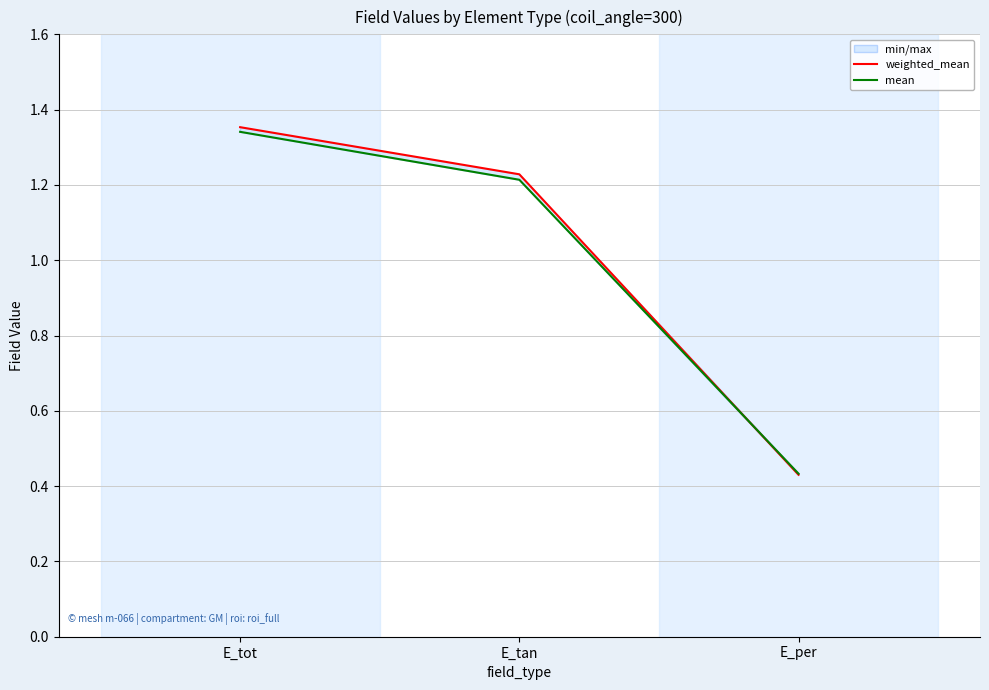

Reading left to right, what are all the values shown in this chart?

weighted_mean: E_tot=1.4	E_tan=1.2	E_per=0.4
mean: E_tot=1.3	E_tan=1.2	E_per=0.4